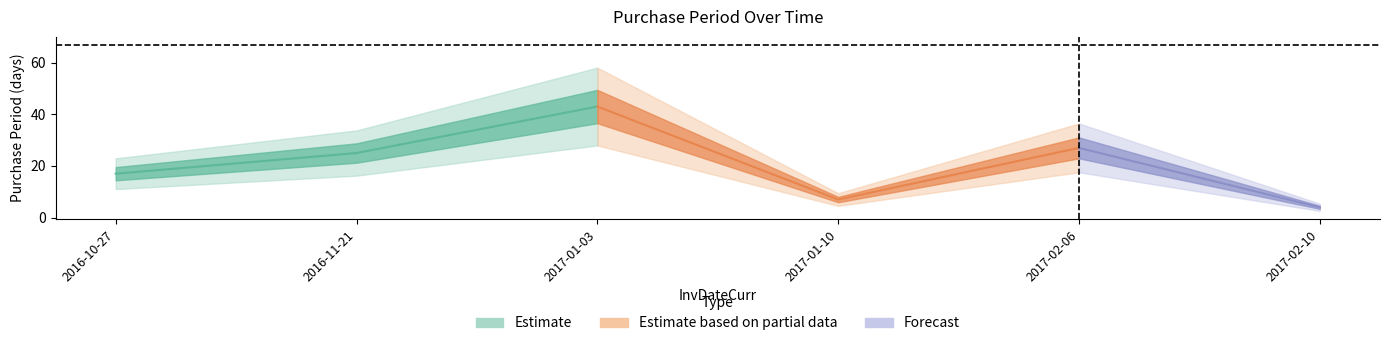

What is the difference between the maximum and minimum values?

39